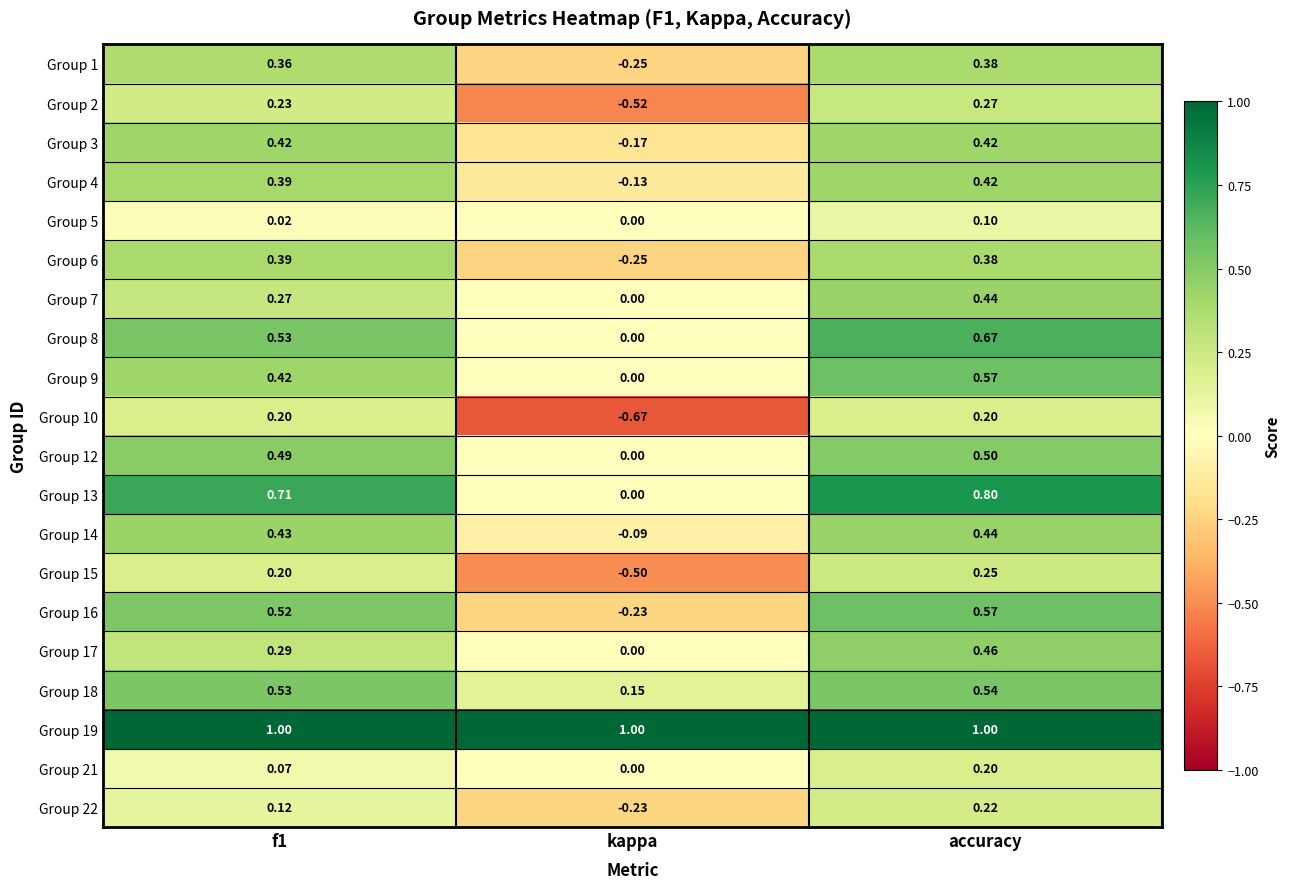

Is the value of Group 22 at kappa greater than the value of Group 17 at kappa?

No